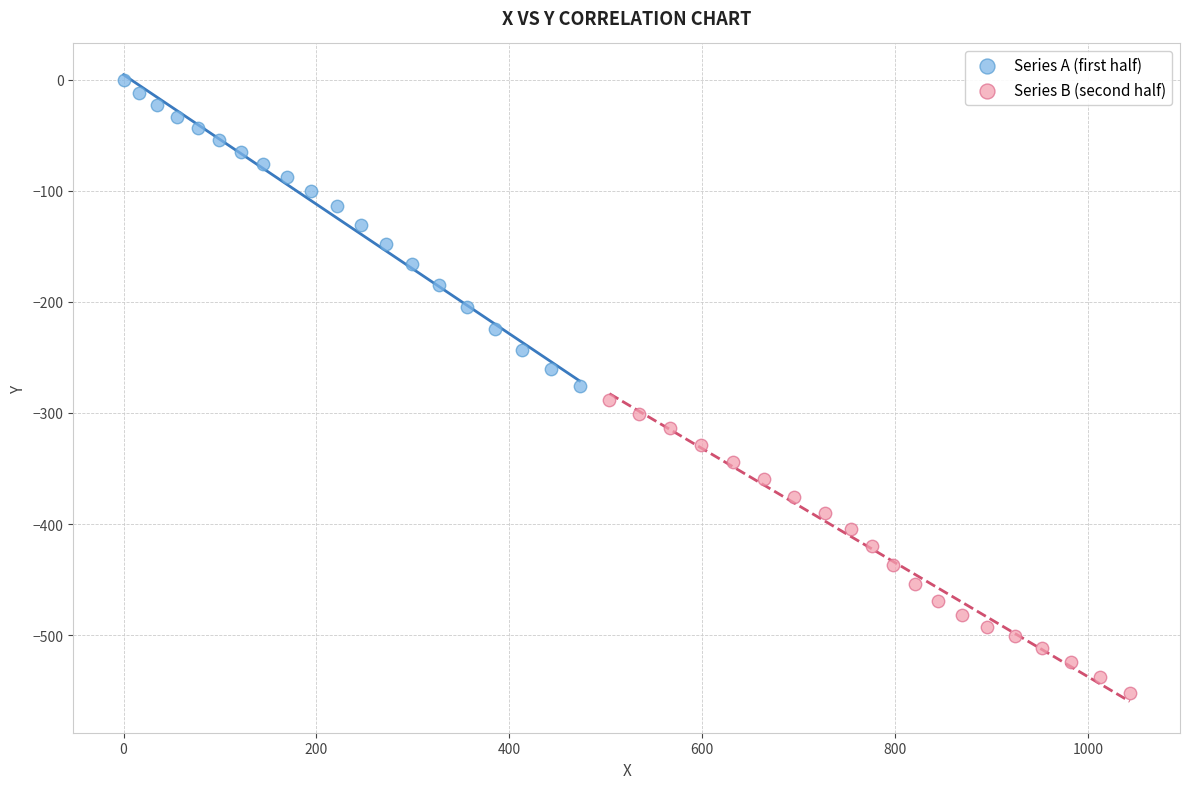

Which series reaches the maximum Y coordinate?

Series A (first half)